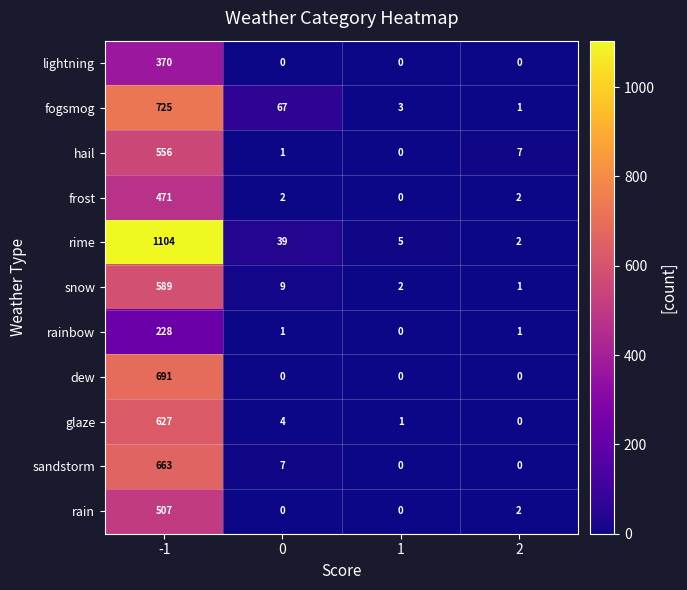

The value of rime at 1 is 3. True or false?

False